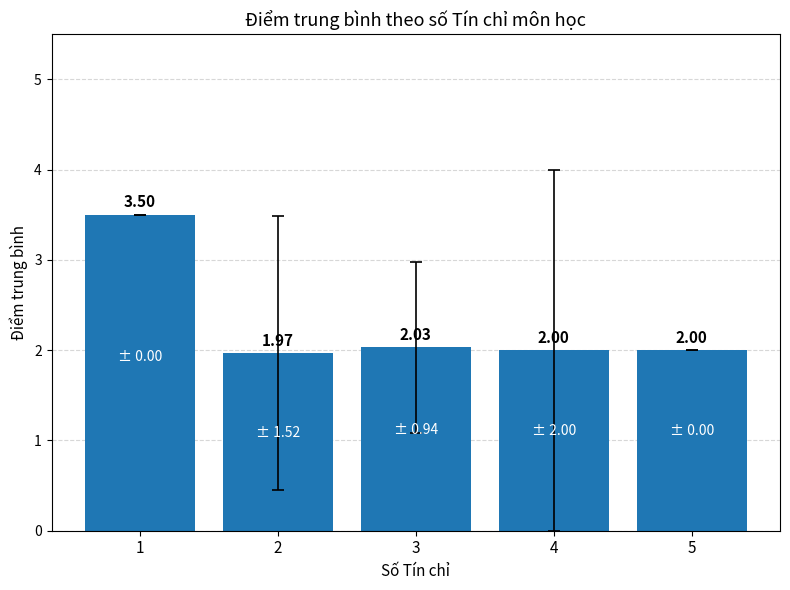

Reading left to right, what are all the values shown in this chart?

3.5	2.0	2.0	2.0	2.0